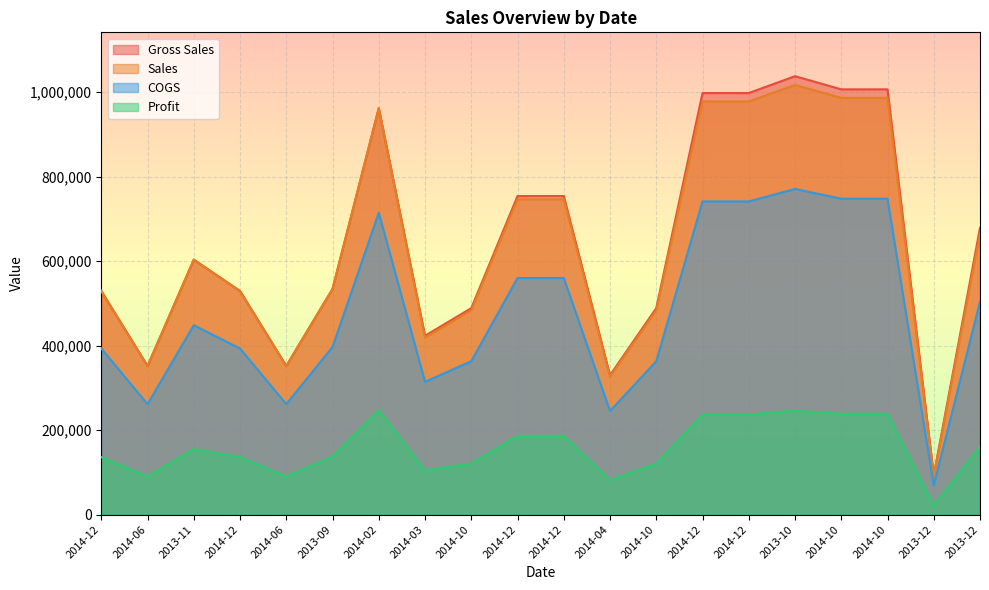

True or false: Sales and COGS cross at least once.

False